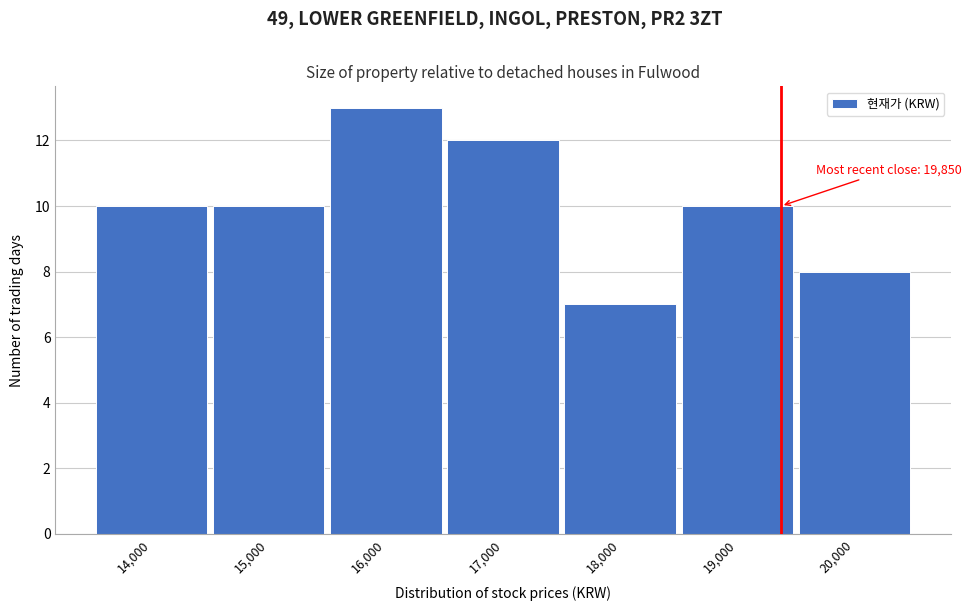

Reading left to right, transcribe all the data shown in this chart.

10	10	13	12	7	10	8